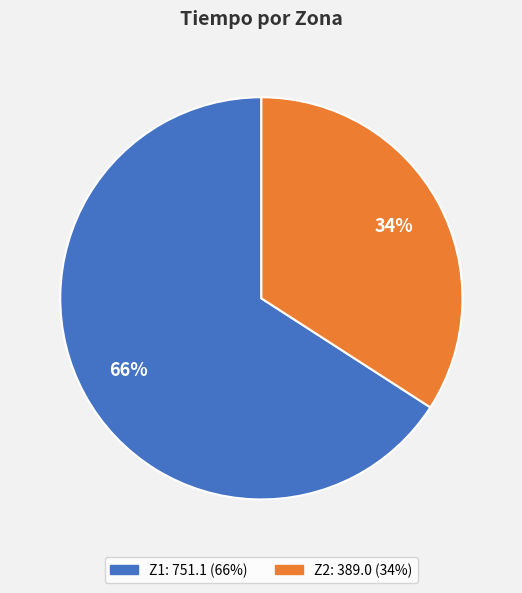

To the nearest percent, what percentage of the pie is Z2?

34%